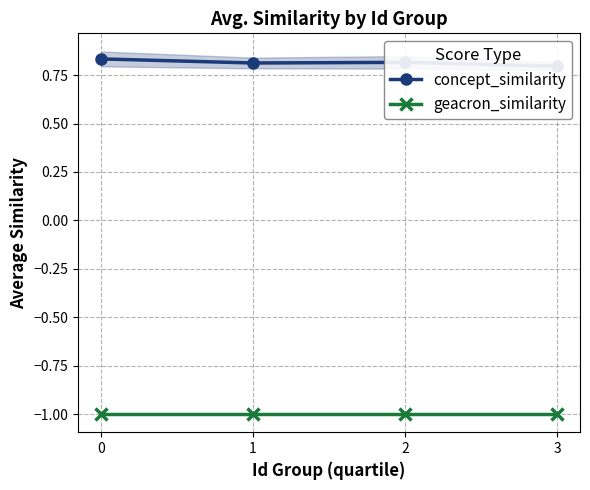

Reading left to right, list all the values displayed in this chart.

concept_similarity: 0.8	0.8	0.8	0.8
geacron_similarity: -1.0	-1.0	-1.0	-1.0